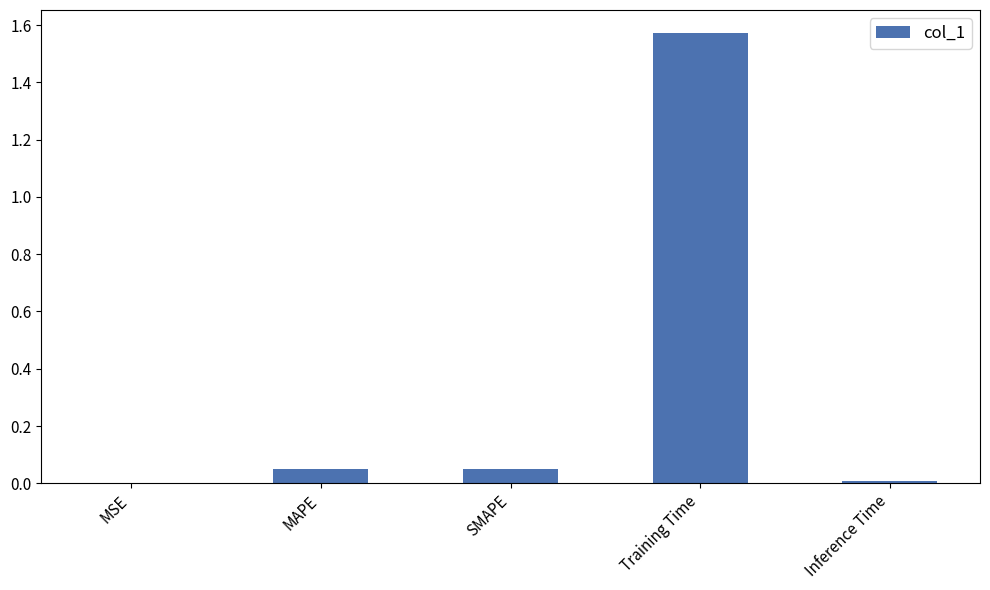

What is the sum of all values?

1.7